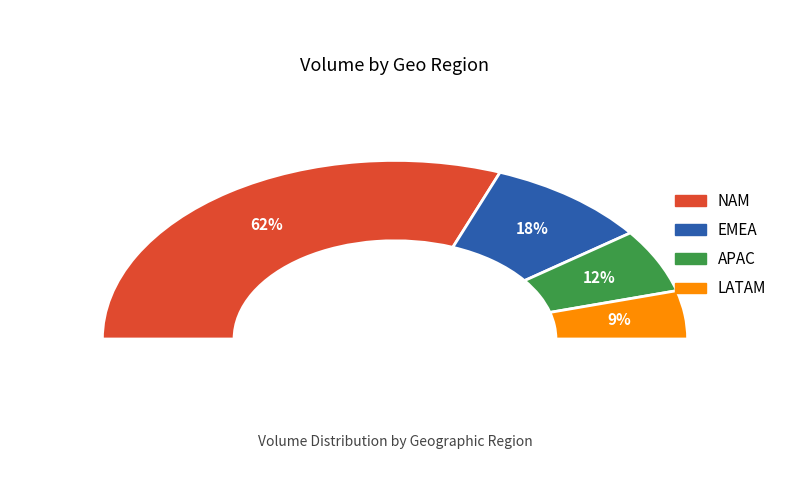

What portion of the pie excludes APAC?

88.5%